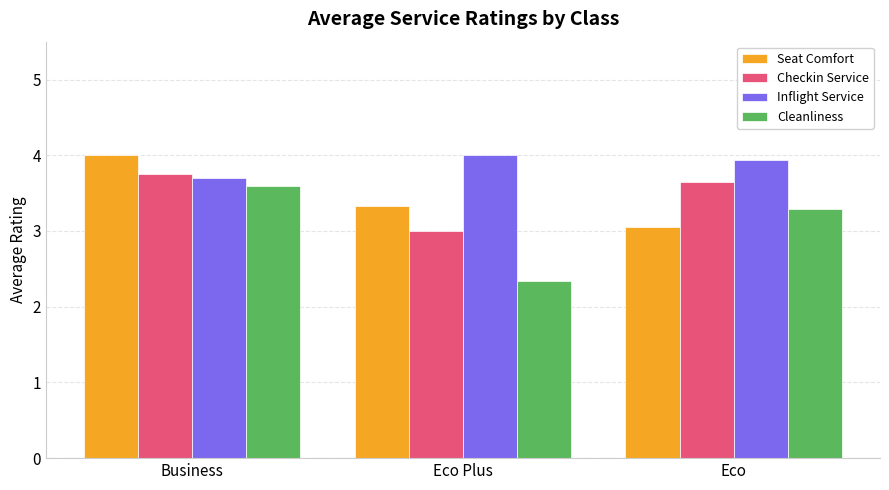

List the labels in order of Inflight Service value, largest first.

Eco Plus, Eco, Business